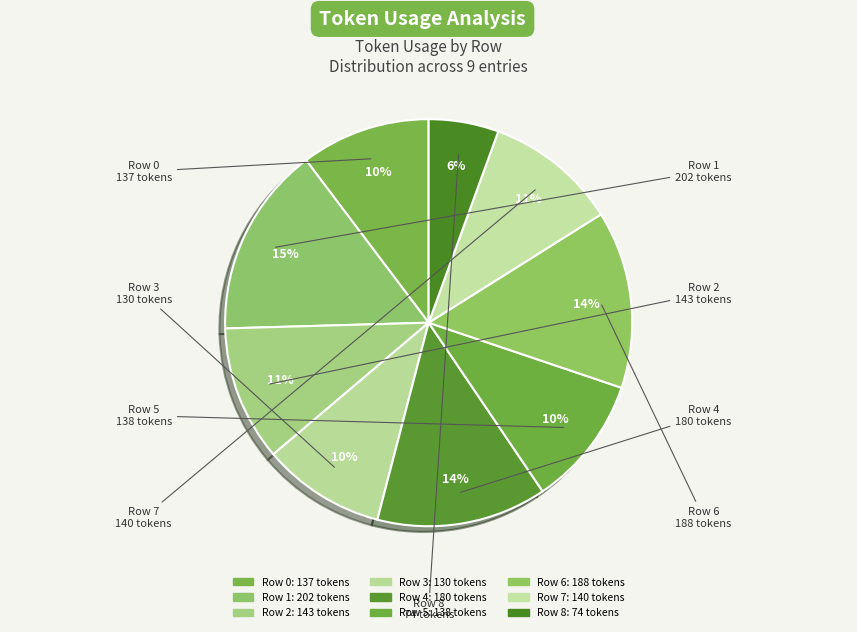

Count the number of slices in the pie.

9